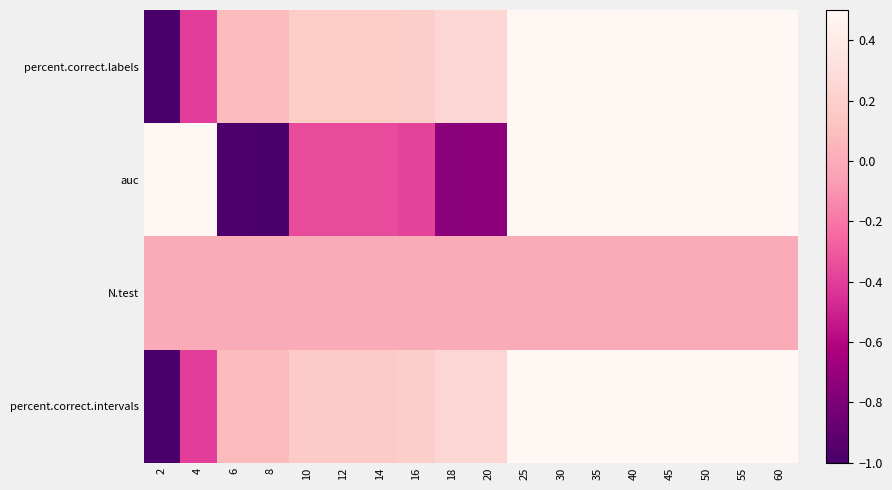

Between 20 and 30, which is larger?

30